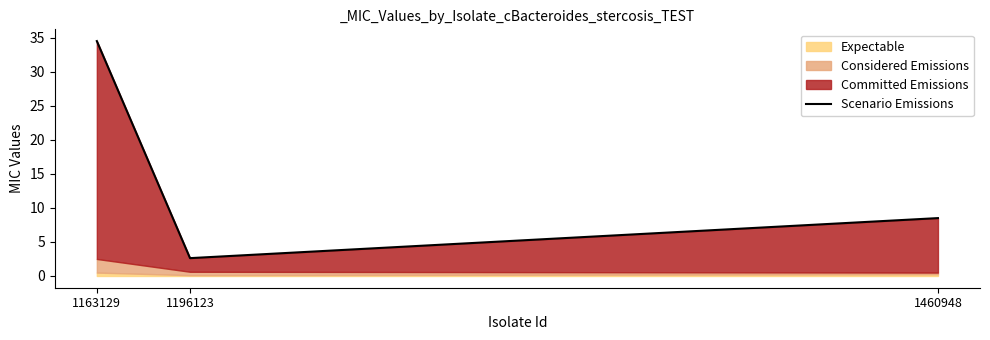

List the labels in order of value, smallest first.

1196123, 1460948, 1163129